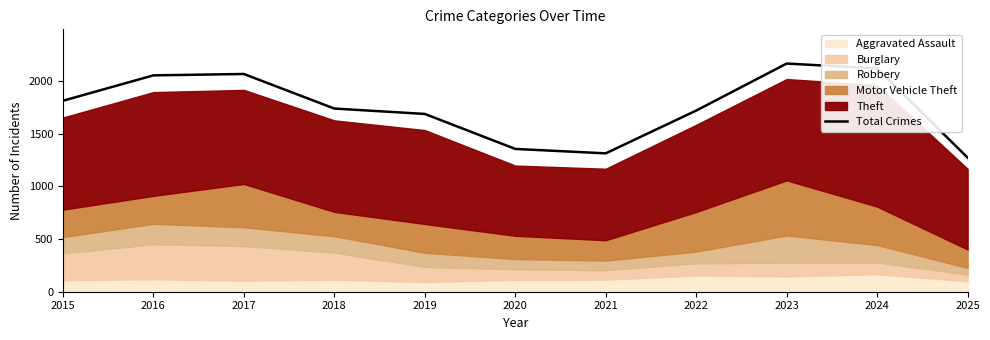

What is the average value?

1754